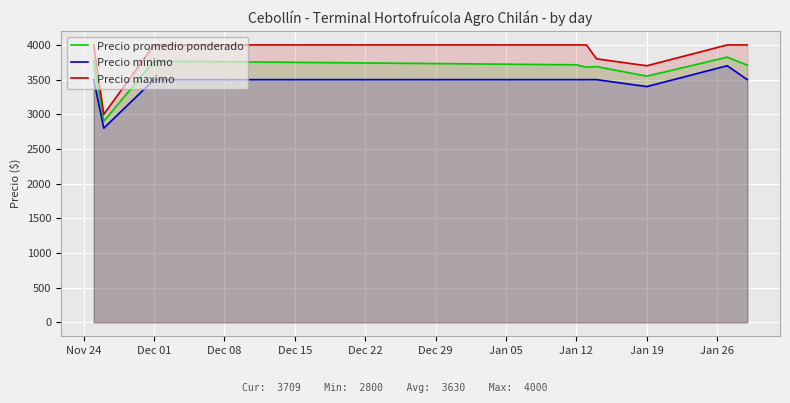

Count the number of categories in the chart.

9